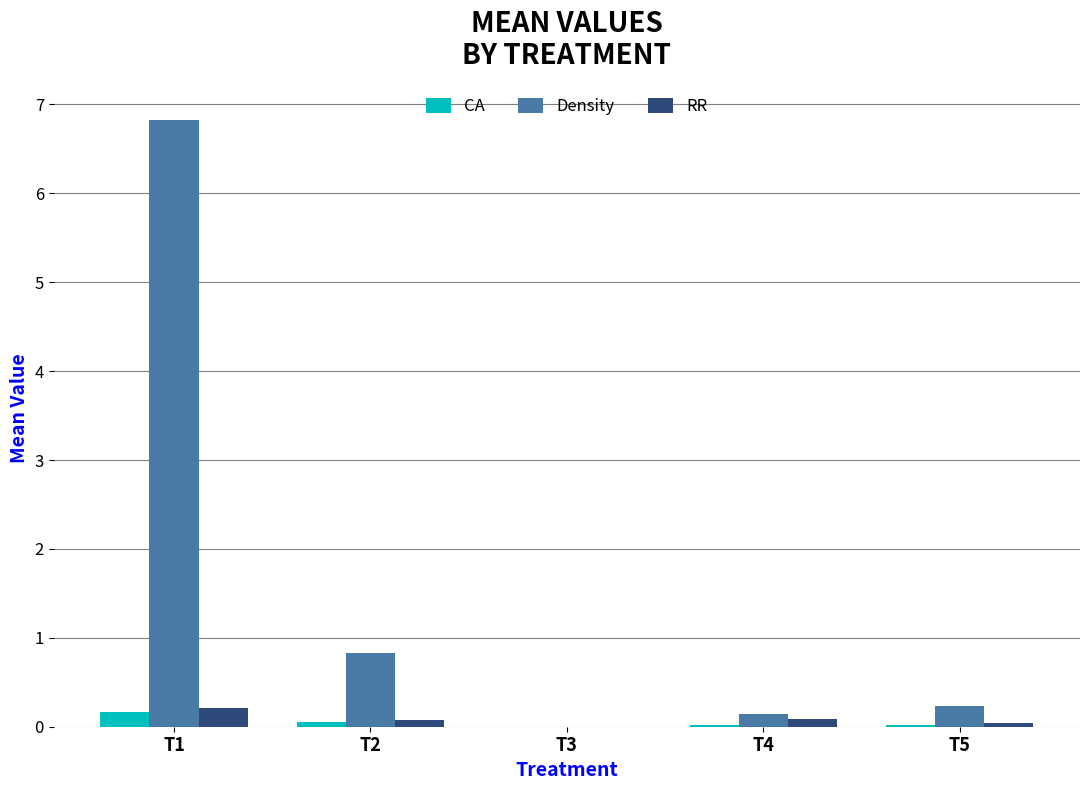

What is the sum of all RR values?

0.4